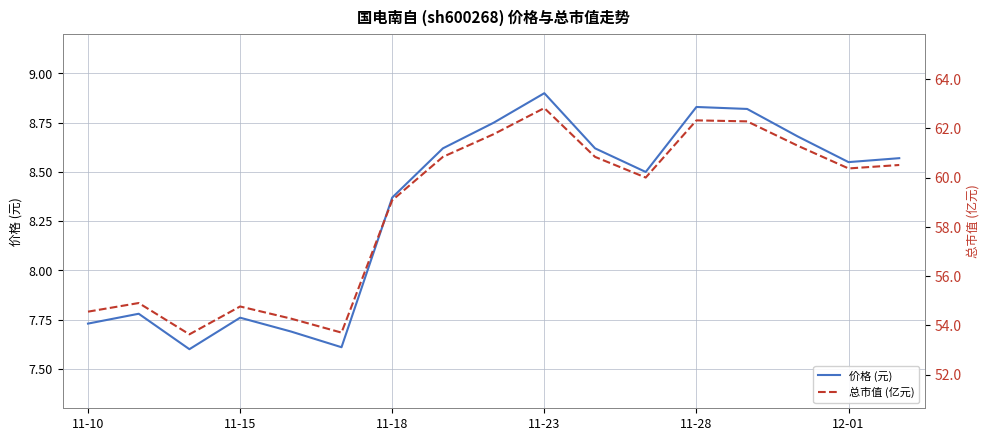

The value of 价格 (元) at 11-18 is 12.7. True or false?

False